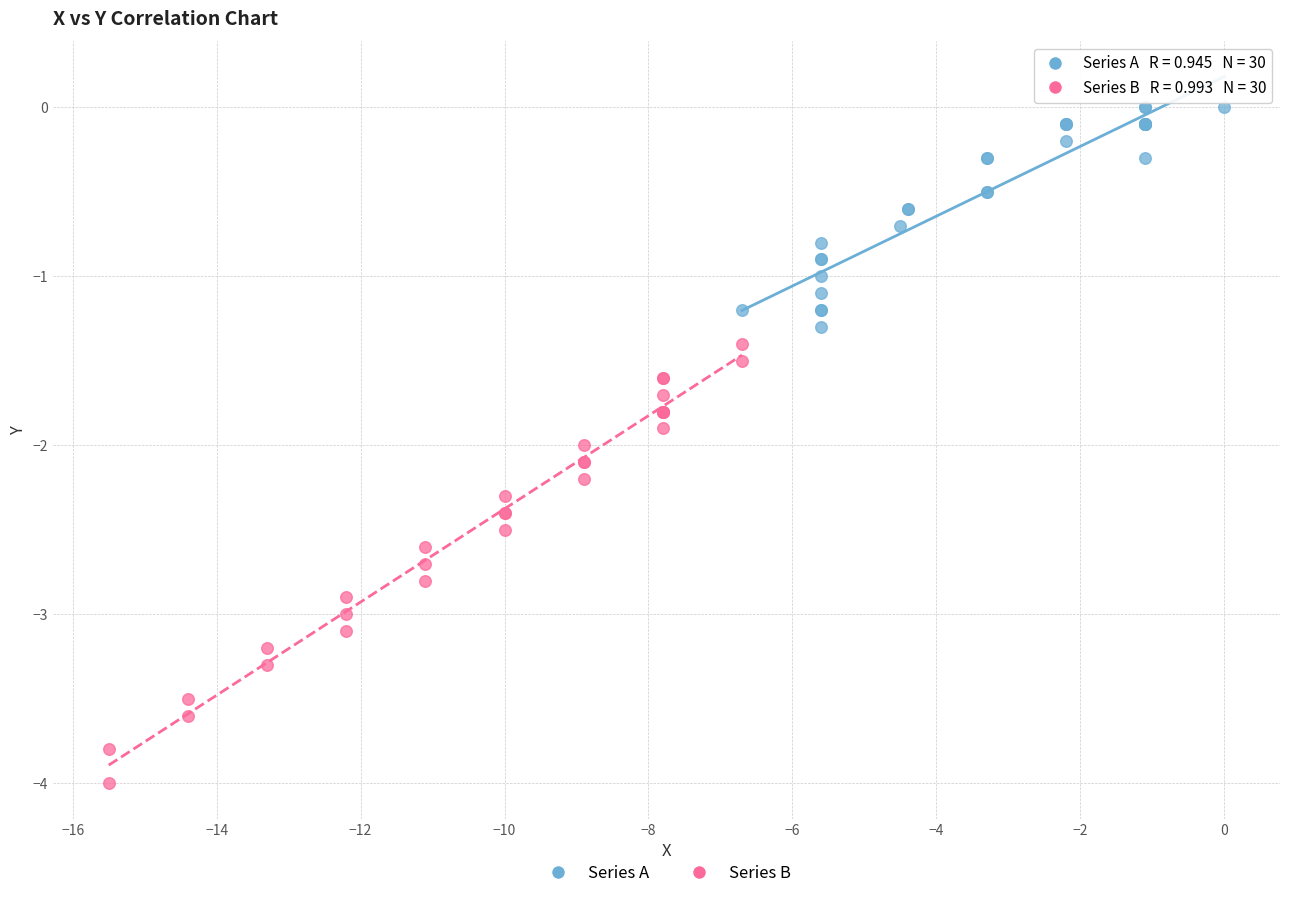

What are all the series names shown in the legend?

Series A, Series B